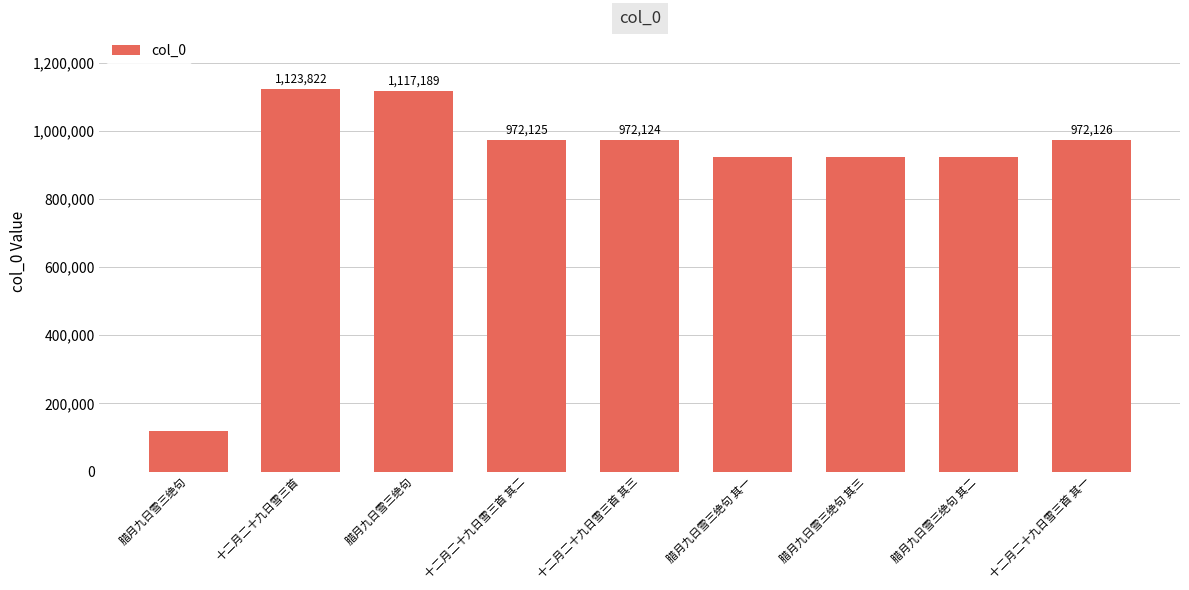

At which label does the data first exceed 972124?

十二月二十九日雪三首